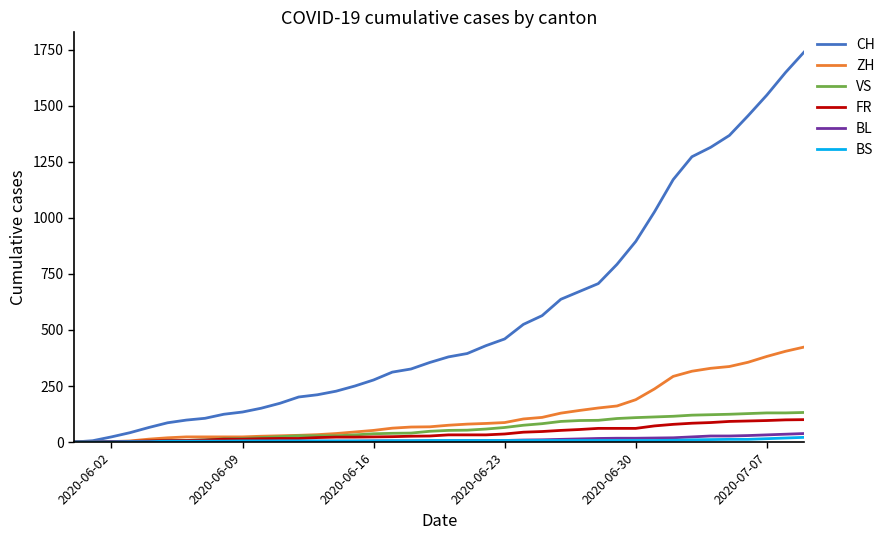

Which series has the largest total across all categories?

CH